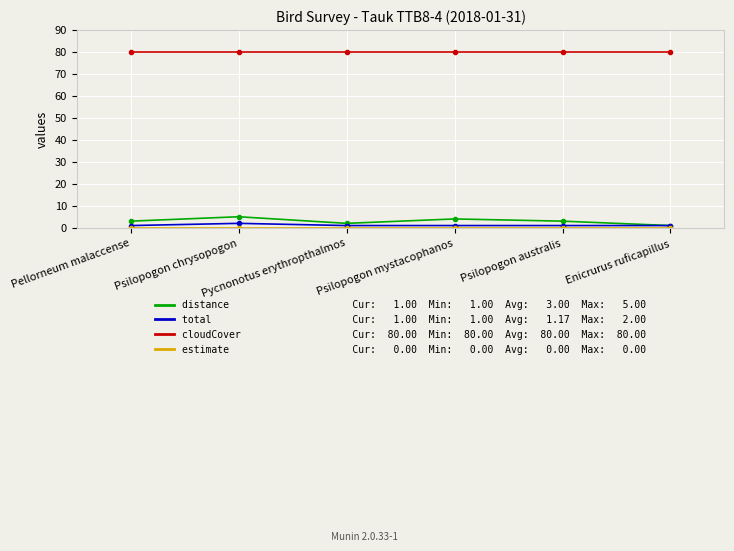

What is the greatest value displayed?

80